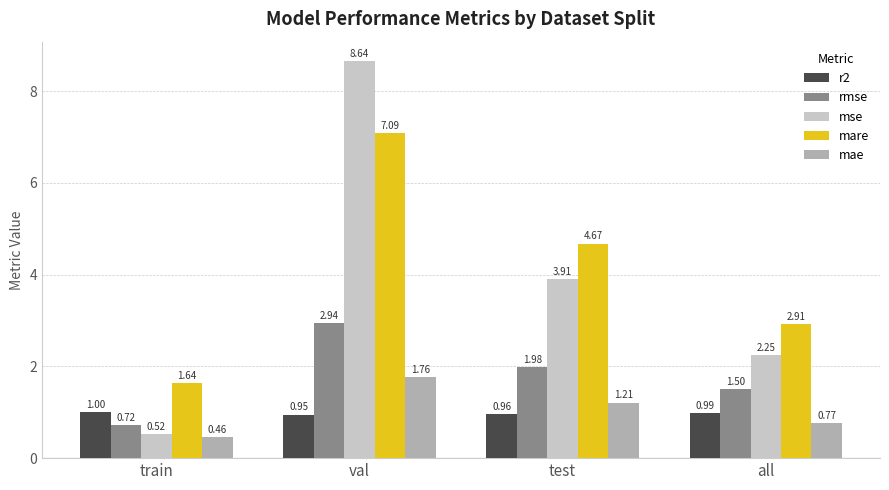

What is the total value across all series at val?

21.4